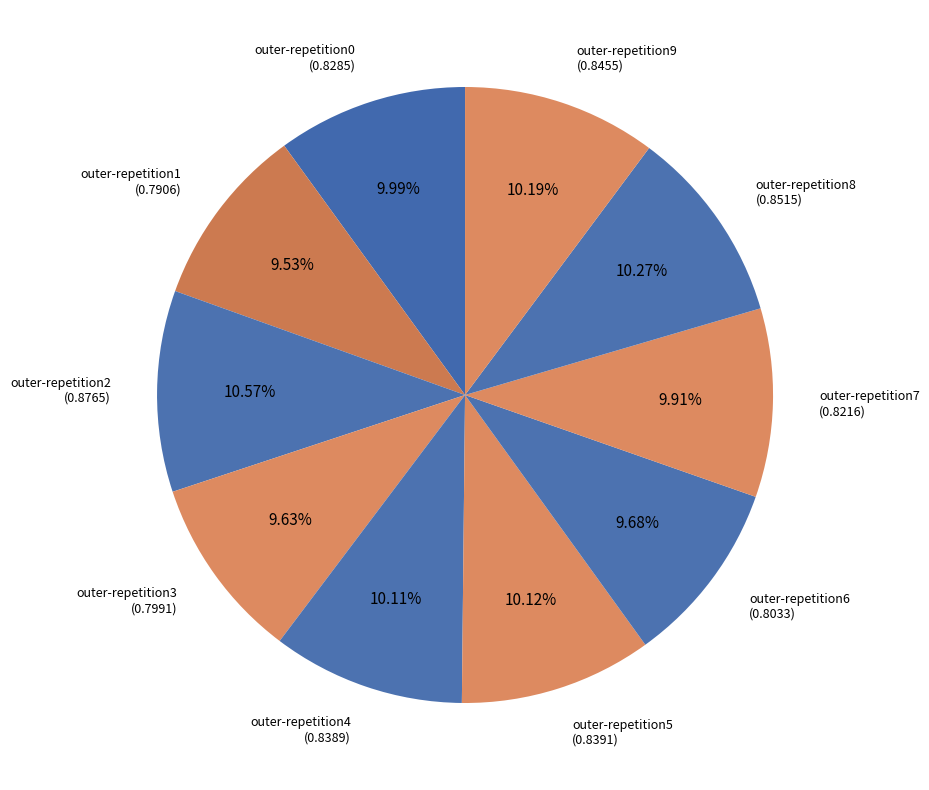

Combined, do outer-repetition7 and outer-repetition0 account for over 50%?

No